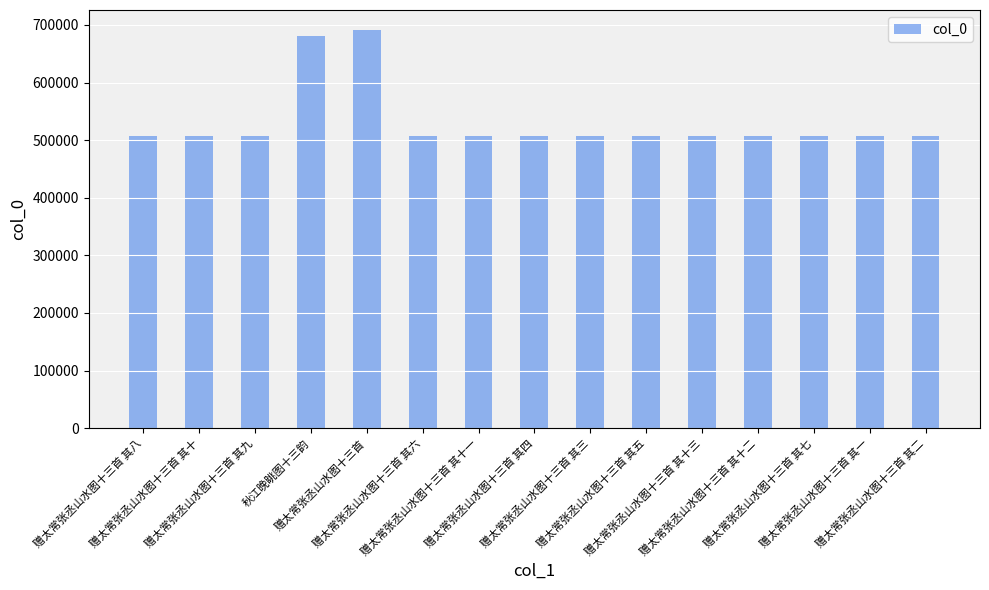

What is the difference between the maximum and second lowest values?

183465